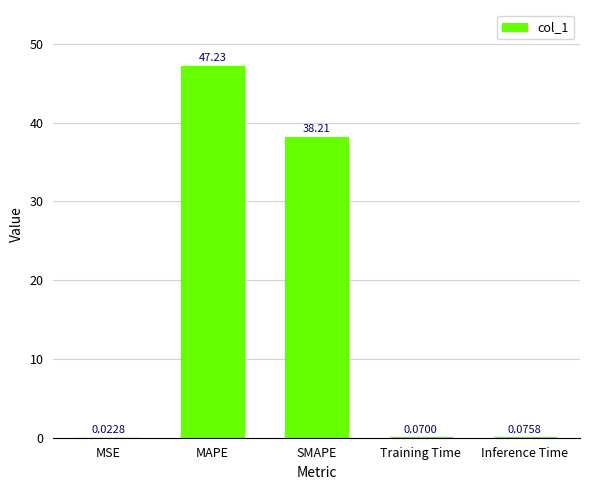

Which category has the highest value across all series?

MAPE